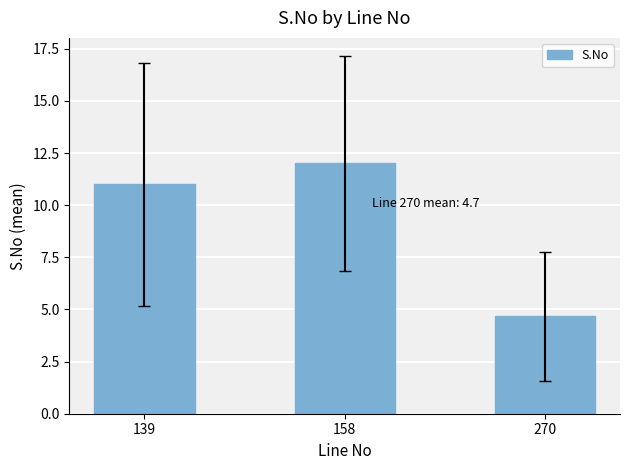

Is it true that the value at 139 is 3.2?

False